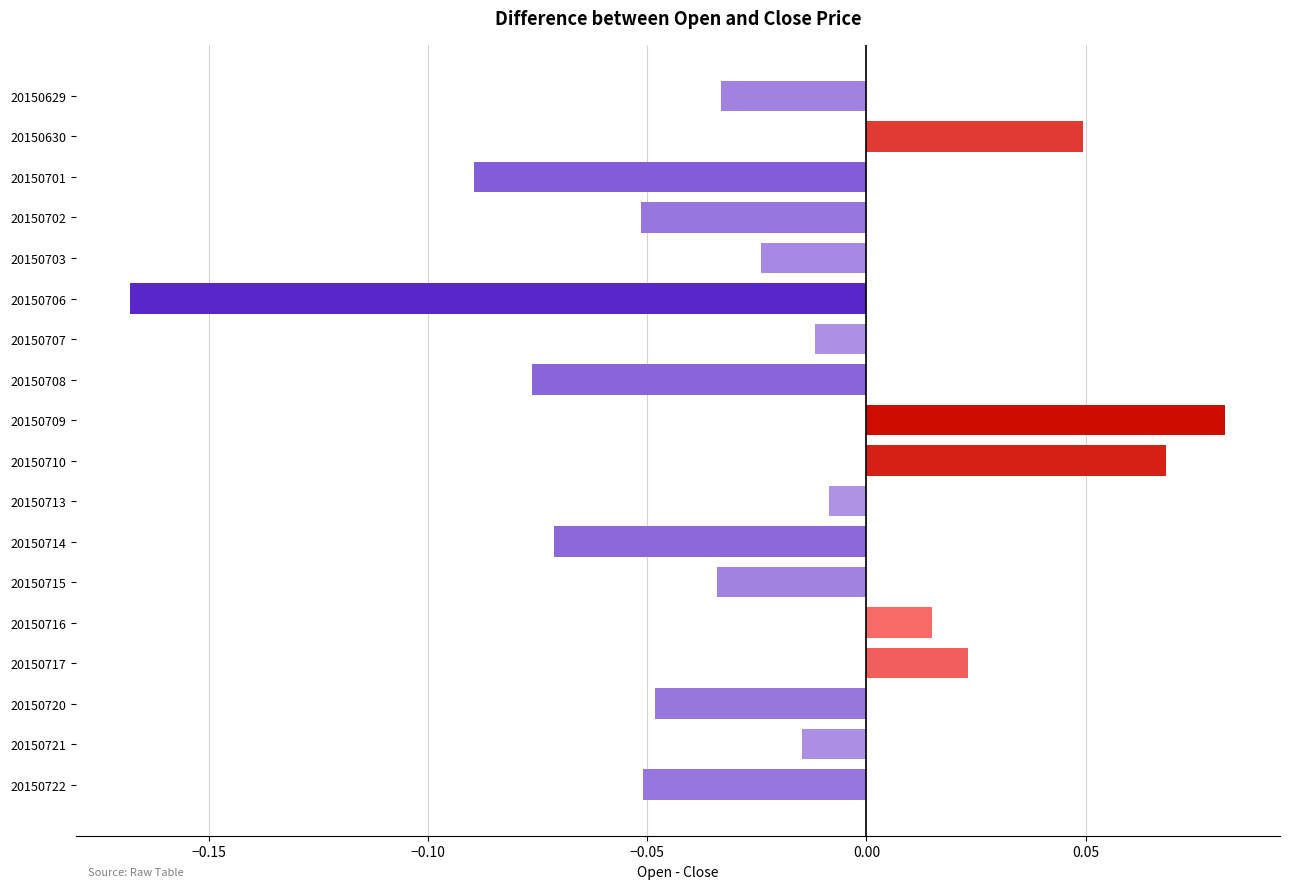

Which category has the highest value across all series?

20150709